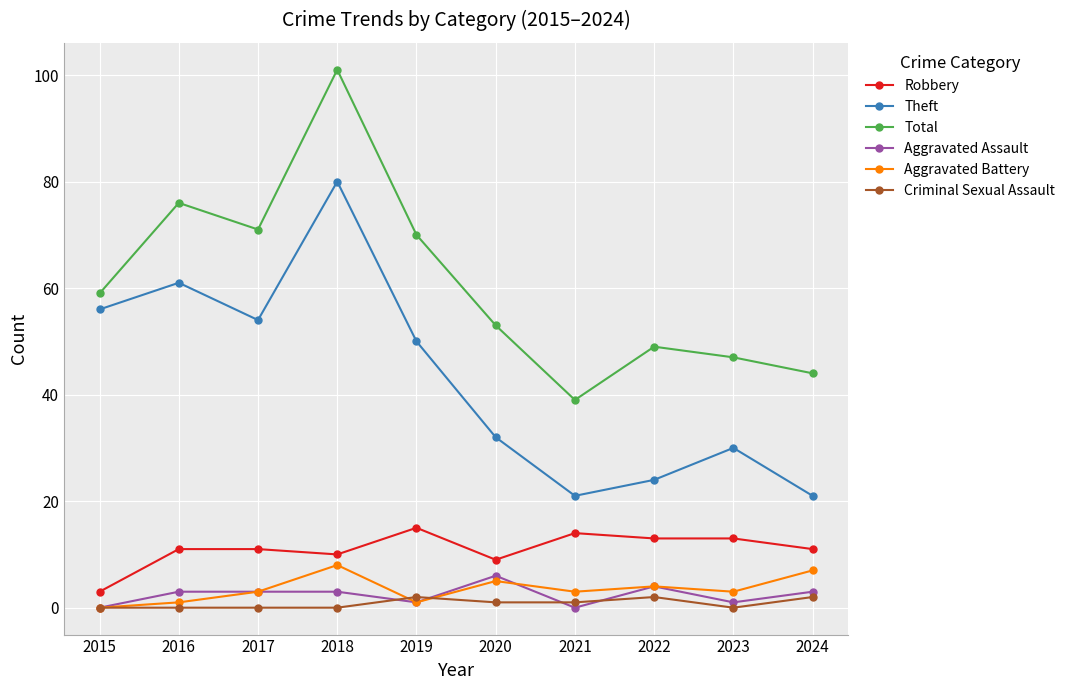

Reading right to left, transcribe all the data shown in this chart.

Robbery: 2024=11	2023=13	2022=13	2021=14	2020=9	2019=15	2018=10	2017=11	2016=11	2015=3
Theft: 2024=21	2023=30	2022=24	2021=21	2020=32	2019=50	2018=80	2017=54	2016=61	2015=56
Total: 2024=44	2023=47	2022=49	2021=39	2020=53	2019=70	2018=101	2017=71	2016=76	2015=59
Aggravated Assault: 2024=3	2023=1	2022=4	2021=0	2020=6	2019=1	2018=3	2017=3	2016=3	2015=0
Aggravated Battery: 2024=7	2023=3	2022=4	2021=3	2020=5	2019=1	2018=8	2017=3	2016=1	2015=0
Criminal Sexual Assault: 2024=2	2023=0	2022=2	2021=1	2020=1	2019=2	2018=0	2017=0	2016=0	2015=0